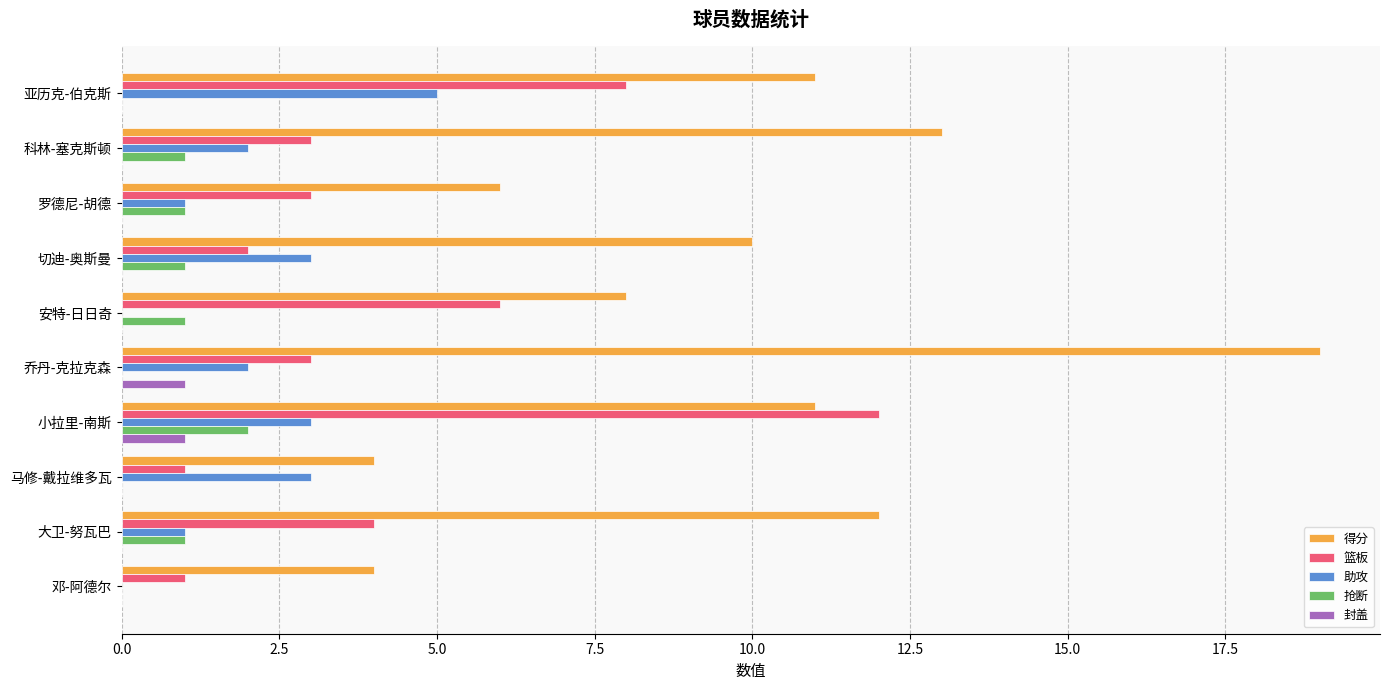

The 篮板 series shows 1 at 罗德尼-胡德. True or false?

False